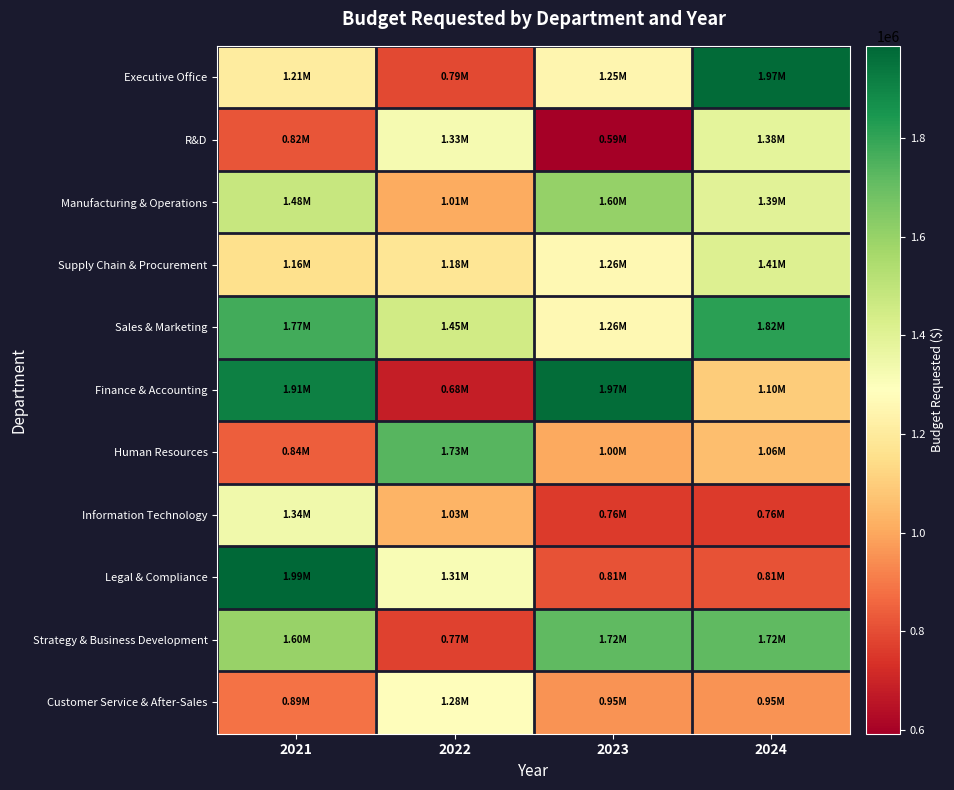

Which series has the largest total across all categories?

Sales & Marketing